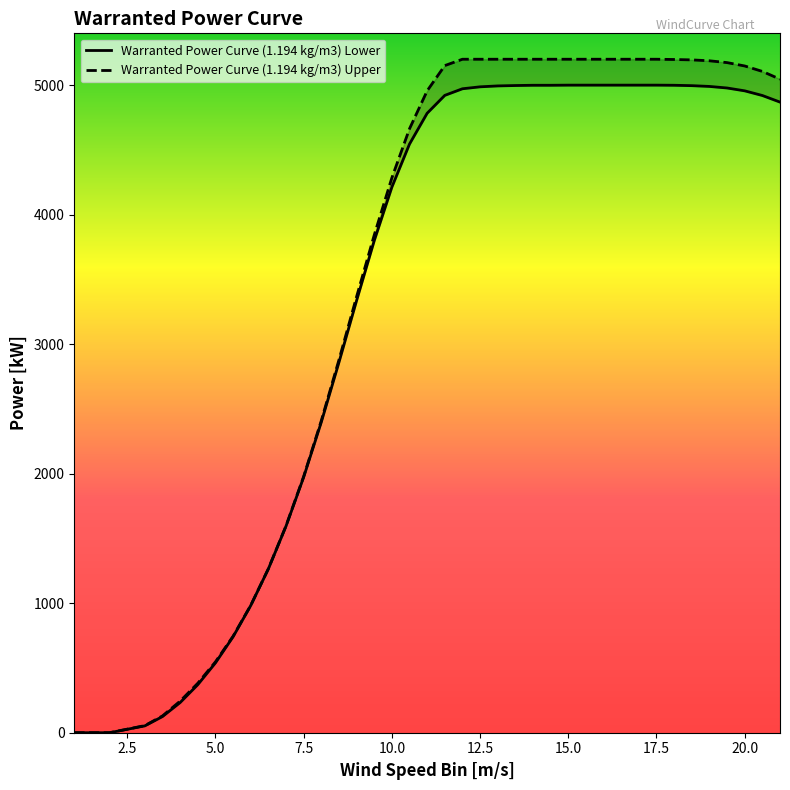

What is the approximate value of Warranted Power Curve (1.194 kg/m3) Lower at 16.5, to the nearest 10?

5000